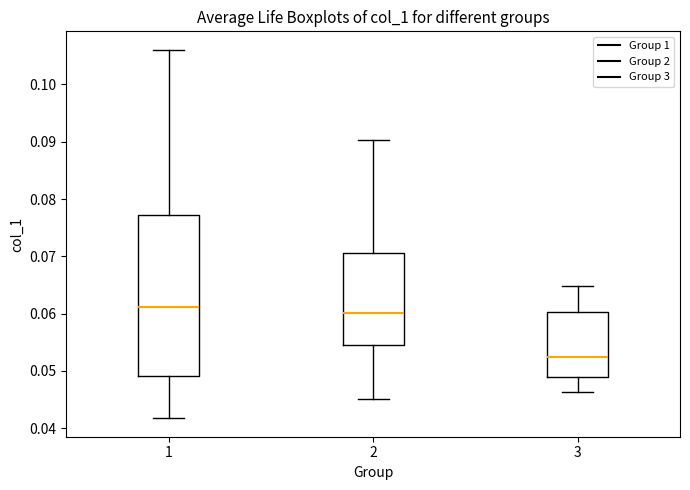

Reading left to right, transcribe this box plot: for each box, give where its median line is, the range the box spans, and where its two whiskers end, as read against the y-axis. The values are not printed on the chart, so give them approximately, as read against the axis.

1: median 0.061, box 0.049 to 0.077, whiskers 0.042 to 0.106
2: median 0.060, box 0.055 to 0.071, whiskers 0.045 to 0.090
3: median 0.052, box 0.049 to 0.060, whiskers 0.046 to 0.065